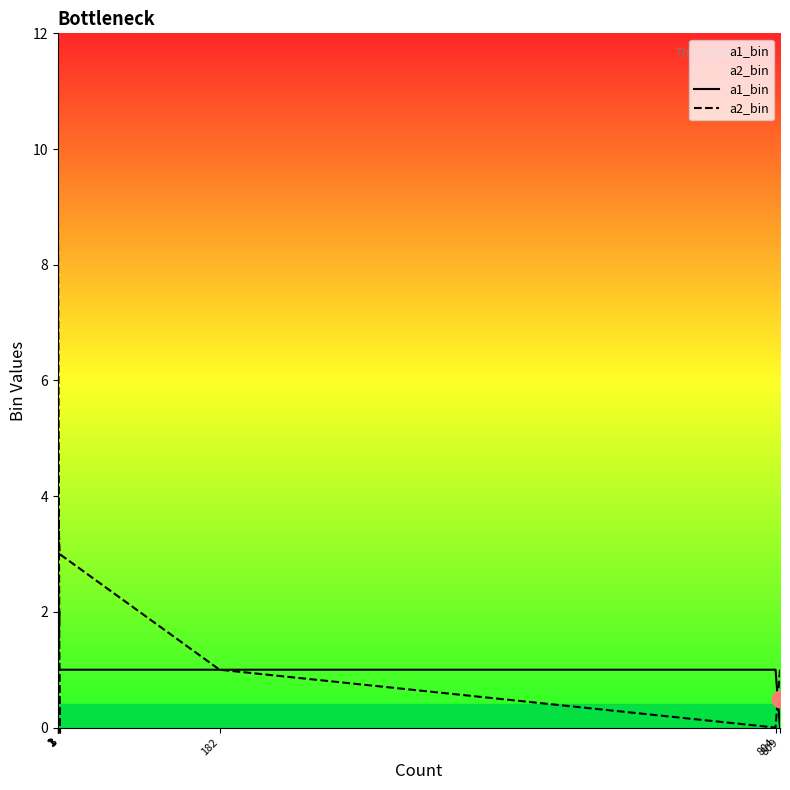

Rank the series at 1 from lowest to highest value.

a1_bin, a2_bin